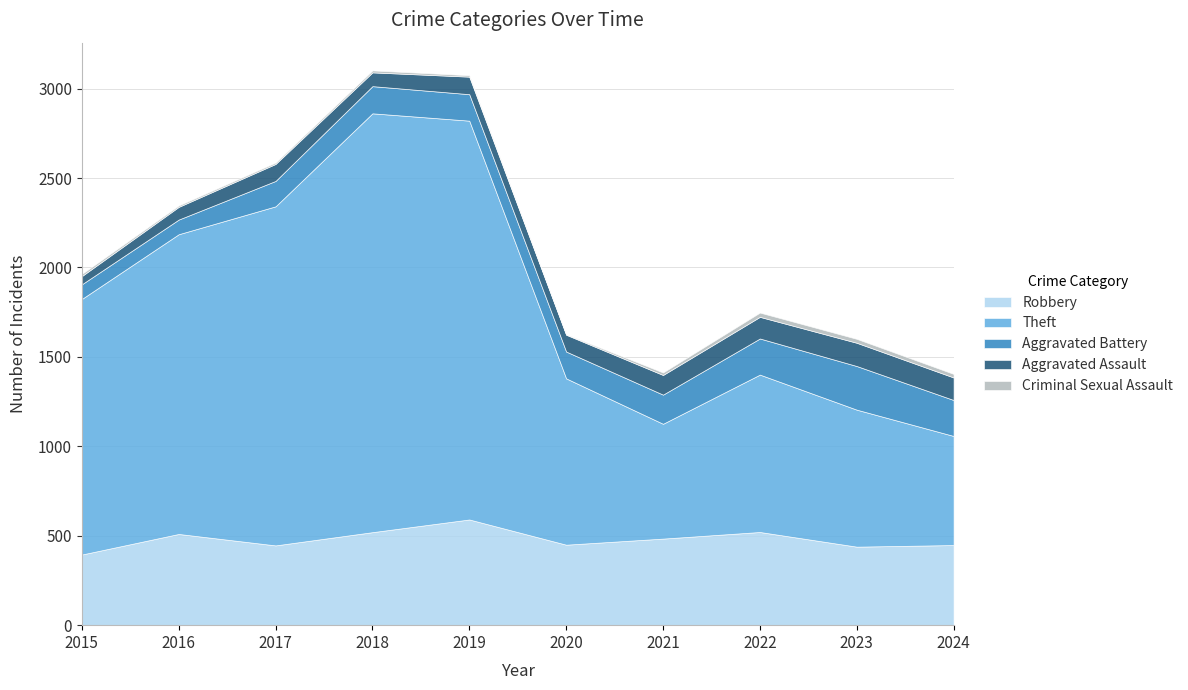

At how many categories does at least one series exceed 548?

10